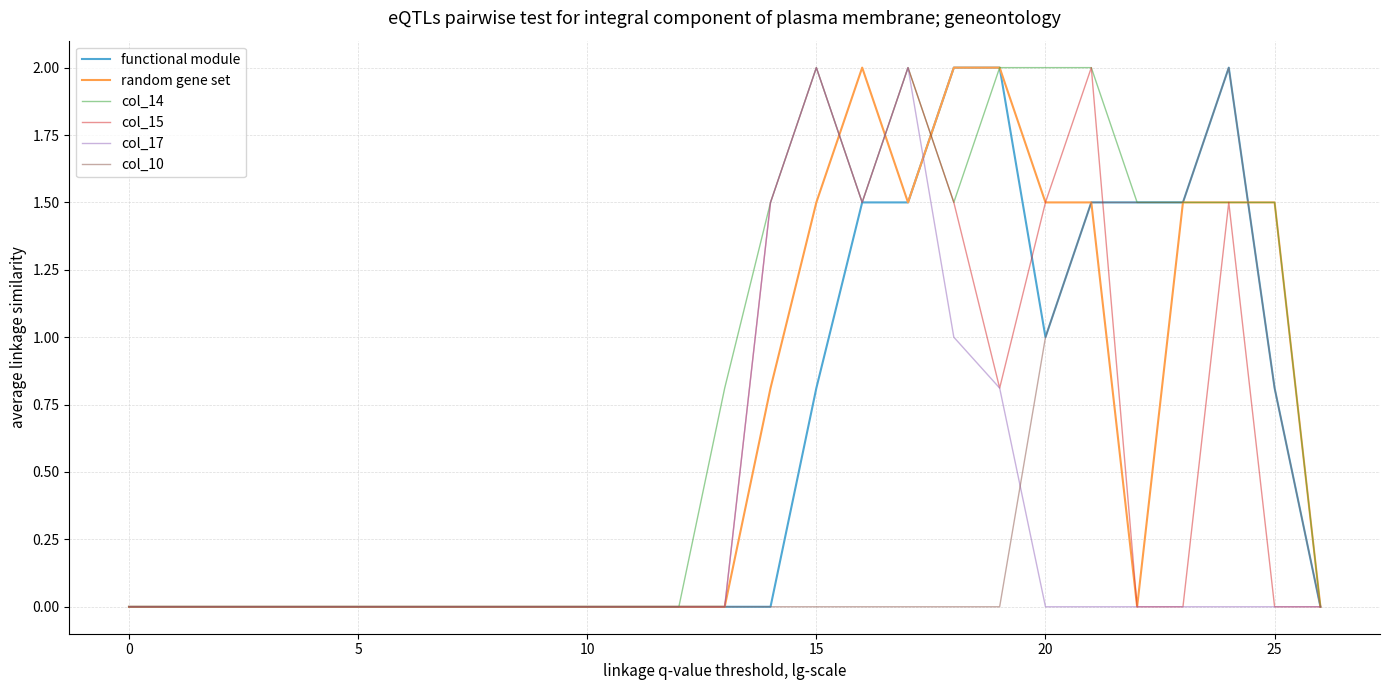

What is the maximum value for col_15?

2.0